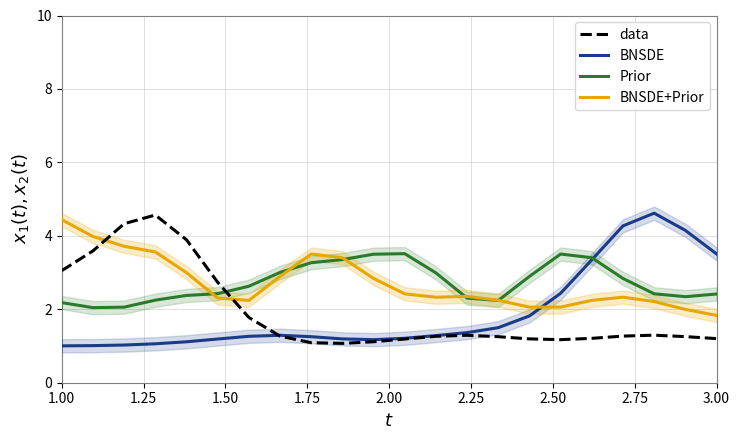

What is the minimum value for BNSDE+Prior?

1.8